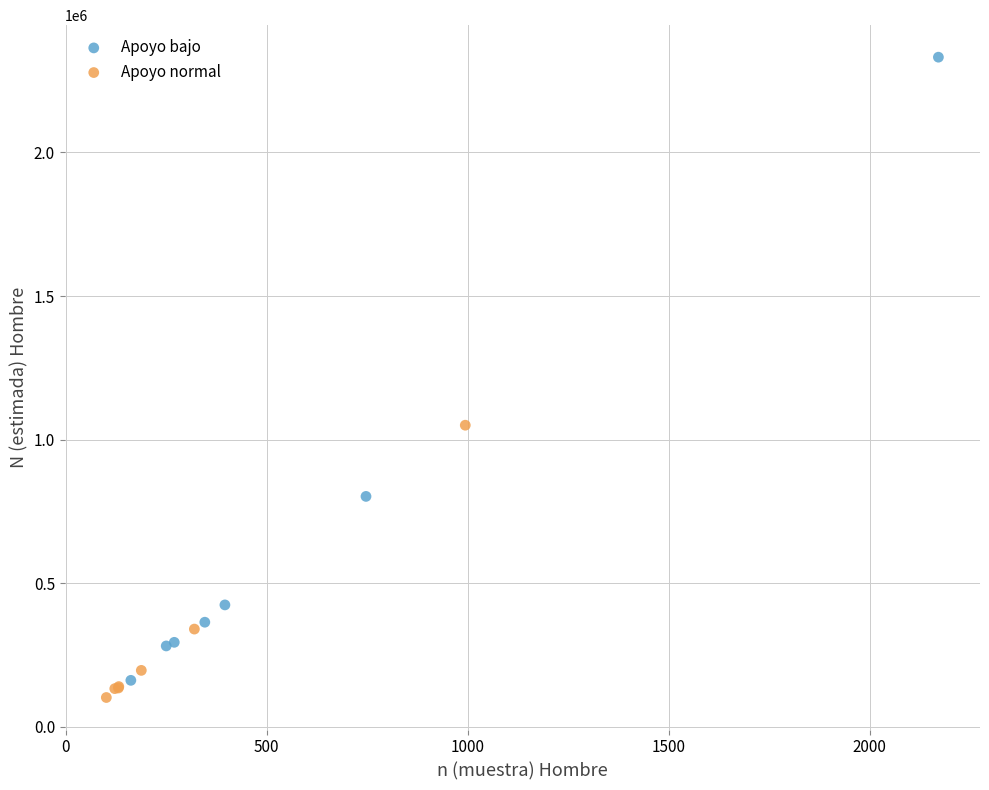

Which series contains the highest Y value?

Apoyo bajo